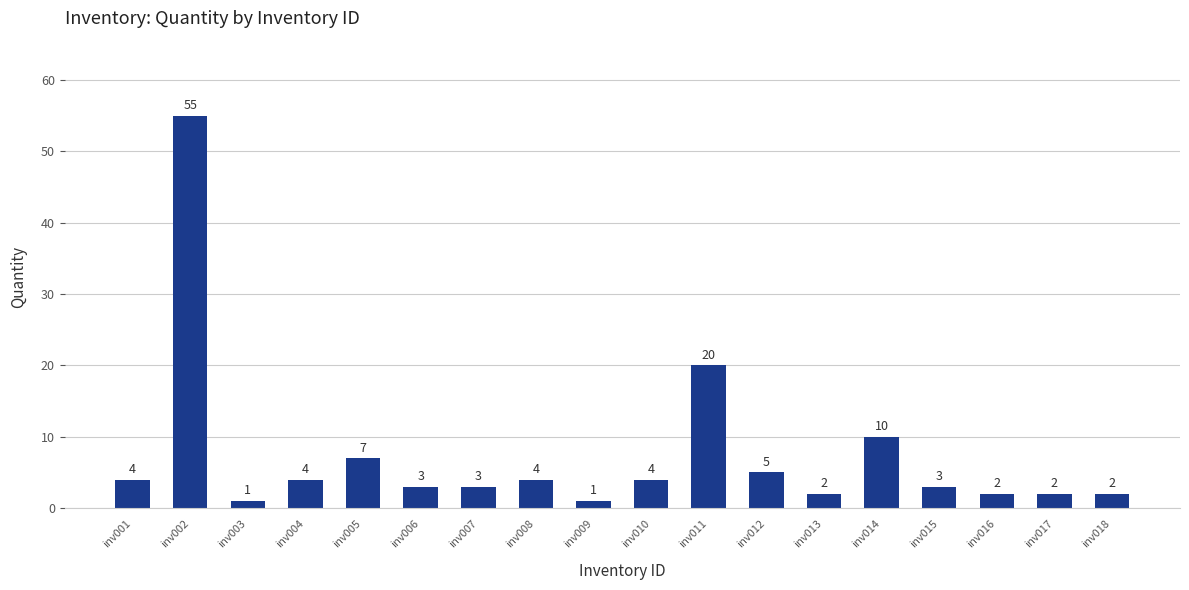

What is the change in value from inv002 to inv010?

-51